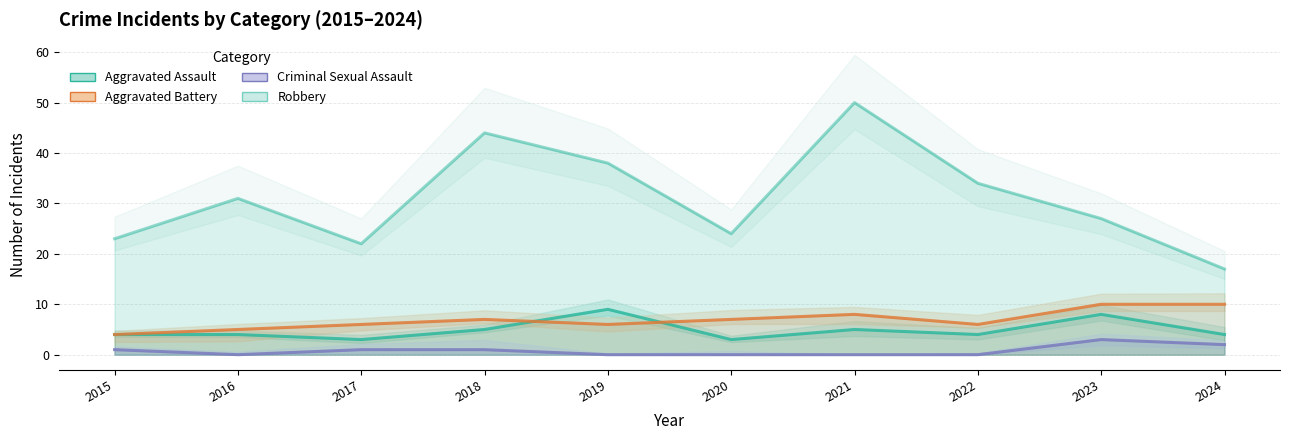

How many categories are shown in the chart?

10